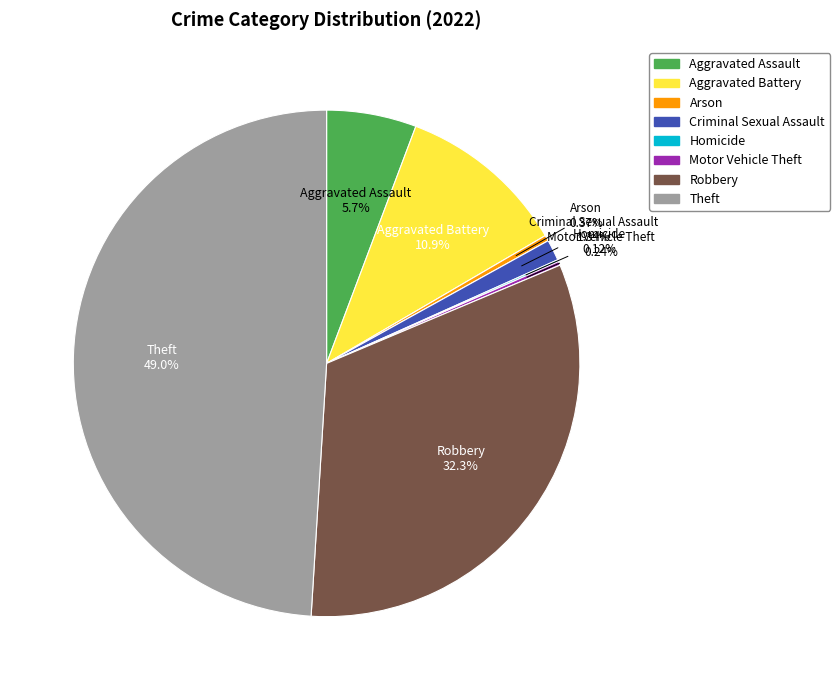

Which category has the biggest portion of the pie?

Theft